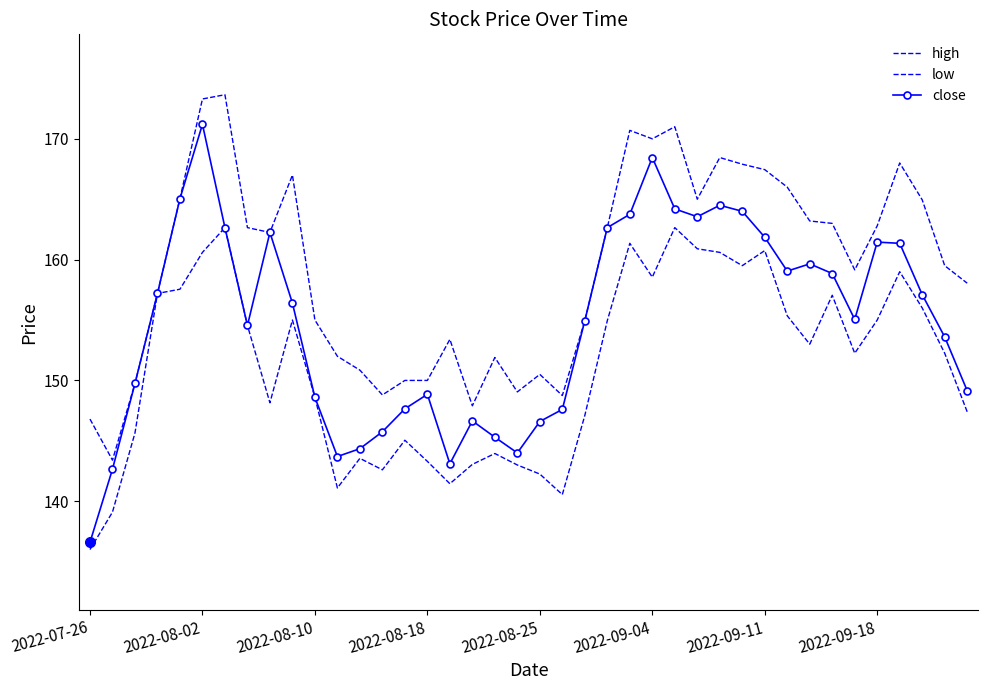

What is the value of the high point at the 32nd from the left?

166.0